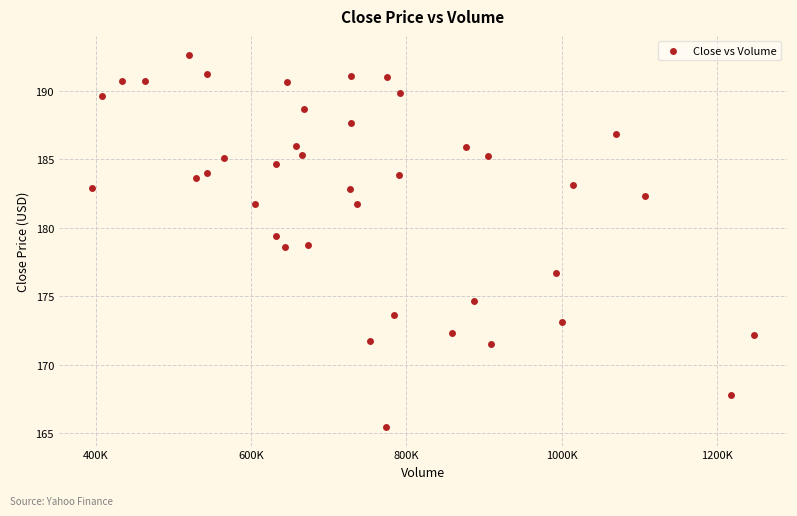

What is the range of X values (max minus min)?

852300.0